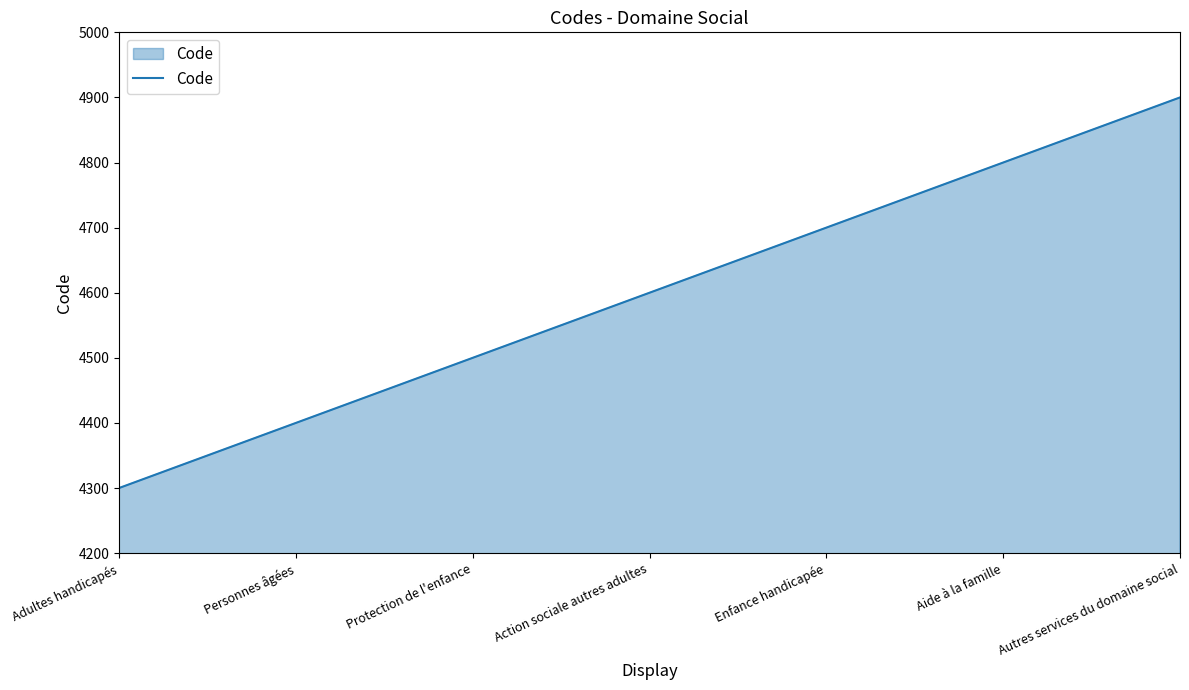

Rank the categories by value from lowest to highest.

Adultes handicapés, Personnes âgées, Protection de l'enfance, Action sociale autres adultes, Enfance handicapée, Aide à la famille, Autres services du domaine social